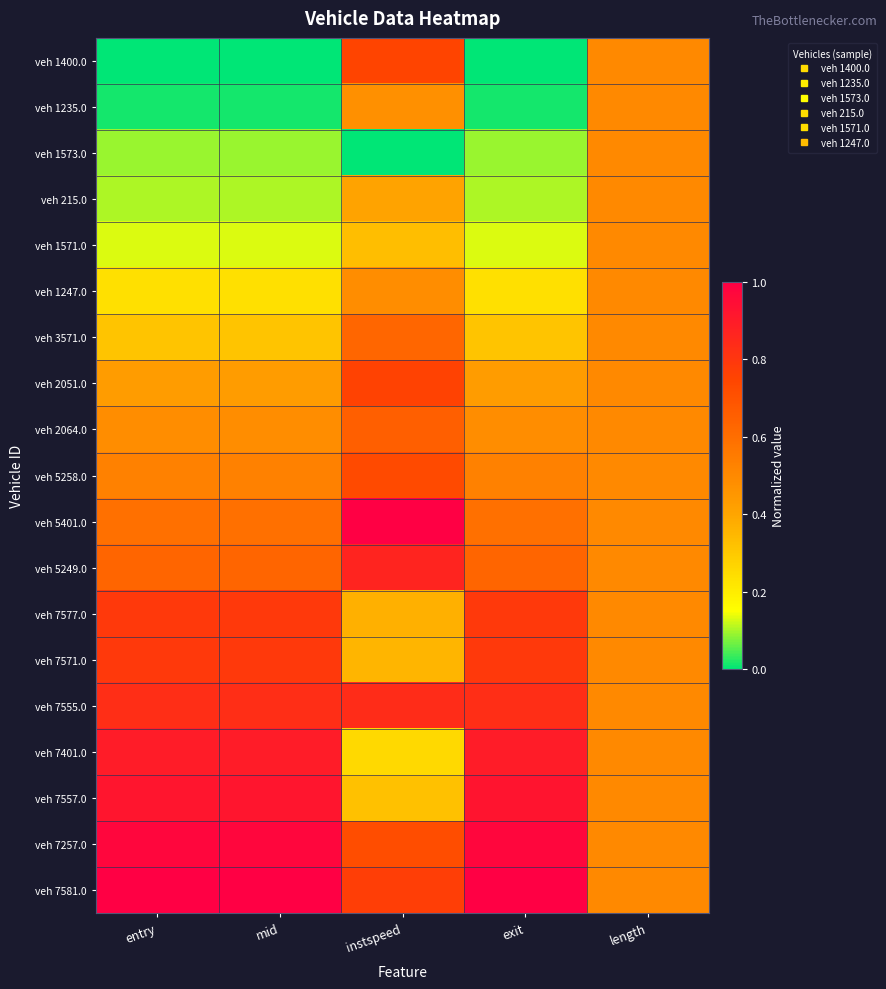

What is the difference between the highest and lowest values at exit?

1.0